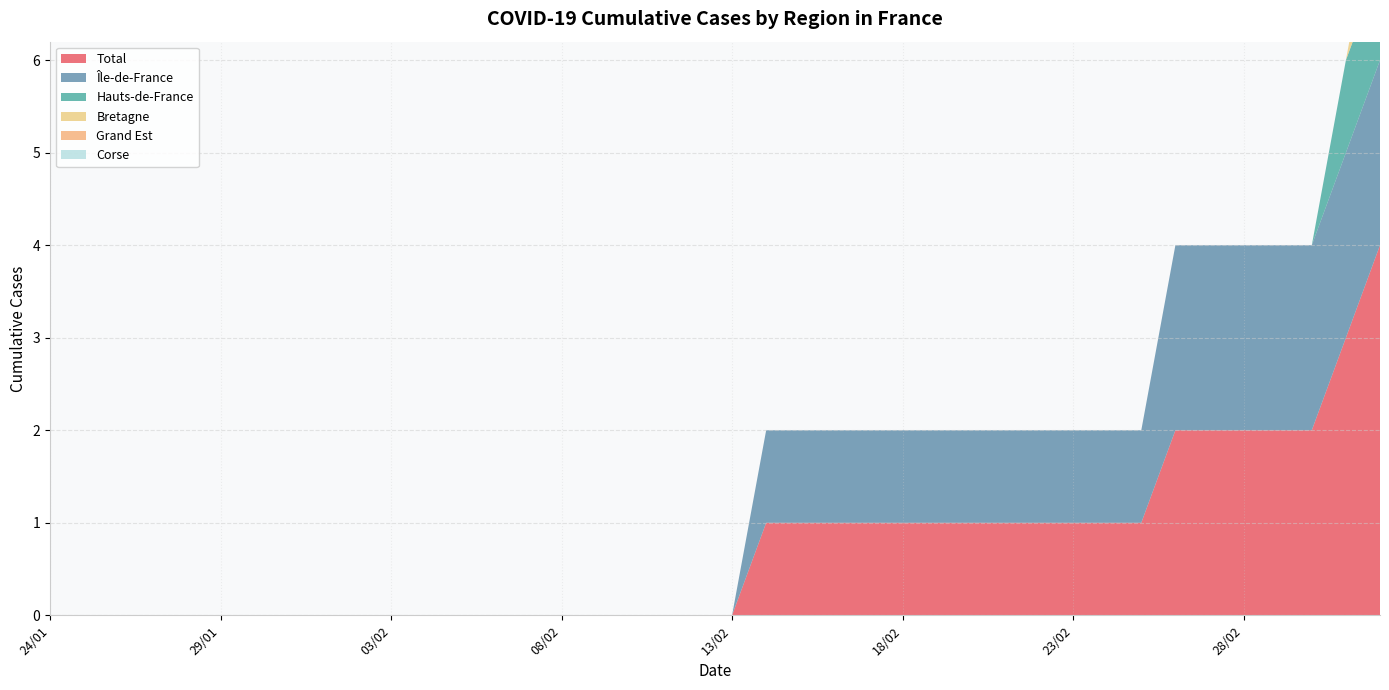

Reading left to right, list all the values displayed in this chart.

Total: 24/01=0	25/01=0	26/01=0	27/01=0	28/01=0	29/01=0	30/01=0	31/01=0	01/02=0	02/02=0	03/02=0	04/02=0	05/02=0	06/02=0	07/02=0	08/02=0	09/02=0	10/02=0	11/02=0	12/02=0	13/02=0	14/02=1	15/02=1	16/02=1	17/02=1	18/02=1	19/02=1	20/02=1	21/02=1	22/02=1	23/02=1	24/02=1	25/02=1	26/02=2	27/02=2	28/02=2	29/02=2	01/03=2	02/03=3	03/03=4
Île-de-France: 24/01=0	25/01=0	26/01=0	27/01=0	28/01=0	29/01=0	30/01=0	31/01=0	01/02=0	02/02=0	03/02=0	04/02=0	05/02=0	06/02=0	07/02=0	08/02=0	09/02=0	10/02=0	11/02=0	12/02=0	13/02=0	14/02=1	15/02=1	16/02=1	17/02=1	18/02=1	19/02=1	20/02=1	21/02=1	22/02=1	23/02=1	24/02=1	25/02=1	26/02=2	27/02=2	28/02=2	29/02=2	01/03=2	02/03=2	03/03=2
Hauts-de-France: 24/01=0	25/01=0	26/01=0	27/01=0	28/01=0	29/01=0	30/01=0	31/01=0	01/02=0	02/02=0	03/02=0	04/02=0	05/02=0	06/02=0	07/02=0	08/02=0	09/02=0	10/02=0	11/02=0	12/02=0	13/02=0	14/02=0	15/02=0	16/02=0	17/02=0	18/02=0	19/02=0	20/02=0	21/02=0	22/02=0	23/02=0	24/02=0	25/02=0	26/02=0	27/02=0	28/02=0	29/02=0	01/03=0	02/03=1	03/03=1
Bretagne: 24/01=0	25/01=0	26/01=0	27/01=0	28/01=0	29/01=0	30/01=0	31/01=0	01/02=0	02/02=0	03/02=0	04/02=0	05/02=0	06/02=0	07/02=0	08/02=0	09/02=0	10/02=0	11/02=0	12/02=0	13/02=0	14/02=0	15/02=0	16/02=0	17/02=0	18/02=0	19/02=0	20/02=0	21/02=0	22/02=0	23/02=0	24/02=0	25/02=0	26/02=0	27/02=0	28/02=0	29/02=0	01/03=0	02/03=0	03/03=1
Grand Est: 24/01=0	25/01=0	26/01=0	27/01=0	28/01=0	29/01=0	30/01=0	31/01=0	01/02=0	02/02=0	03/02=0	04/02=0	05/02=0	06/02=0	07/02=0	08/02=0	09/02=0	10/02=0	11/02=0	12/02=0	13/02=0	14/02=0	15/02=0	16/02=0	17/02=0	18/02=0	19/02=0	20/02=0	21/02=0	22/02=0	23/02=0	24/02=0	25/02=0	26/02=0	27/02=0	28/02=0	29/02=0	01/03=0	02/03=0	03/03=0
Corse: 24/01=0	25/01=0	26/01=0	27/01=0	28/01=0	29/01=0	30/01=0	31/01=0	01/02=0	02/02=0	03/02=0	04/02=0	05/02=0	06/02=0	07/02=0	08/02=0	09/02=0	10/02=0	11/02=0	12/02=0	13/02=0	14/02=0	15/02=0	16/02=0	17/02=0	18/02=0	19/02=0	20/02=0	21/02=0	22/02=0	23/02=0	24/02=0	25/02=0	26/02=0	27/02=0	28/02=0	29/02=0	01/03=0	02/03=0	03/03=0